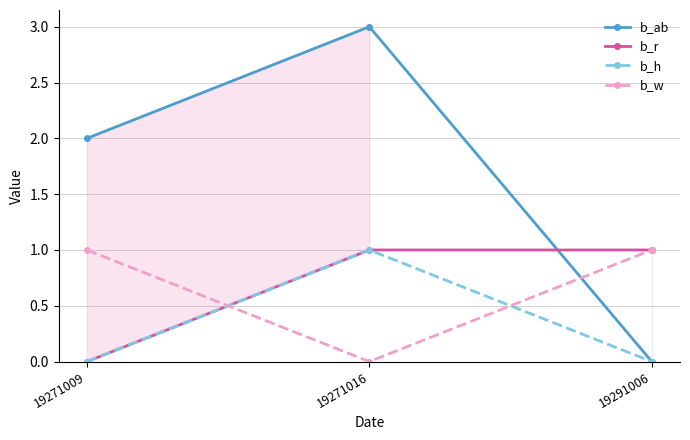

Reading left to right, extract all data points from this chart.

b_ab: 19271009=2	19271016=3	19291006=0
b_r: 19271009=0	19271016=1	19291006=1
b_h: 19271009=0	19271016=1	19291006=0
b_w: 19271009=1	19271016=0	19291006=1